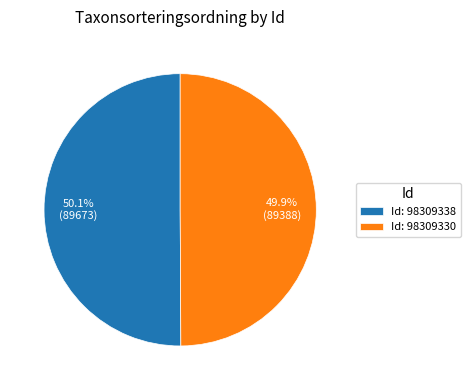

Does any single category account for the majority?

Yes